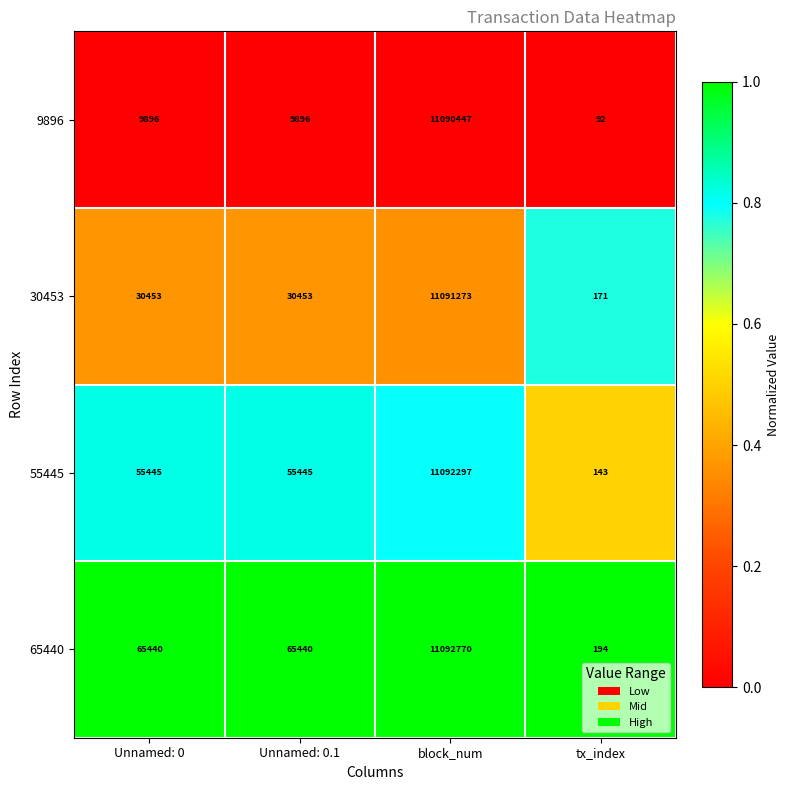

What is the smallest value displayed?

92